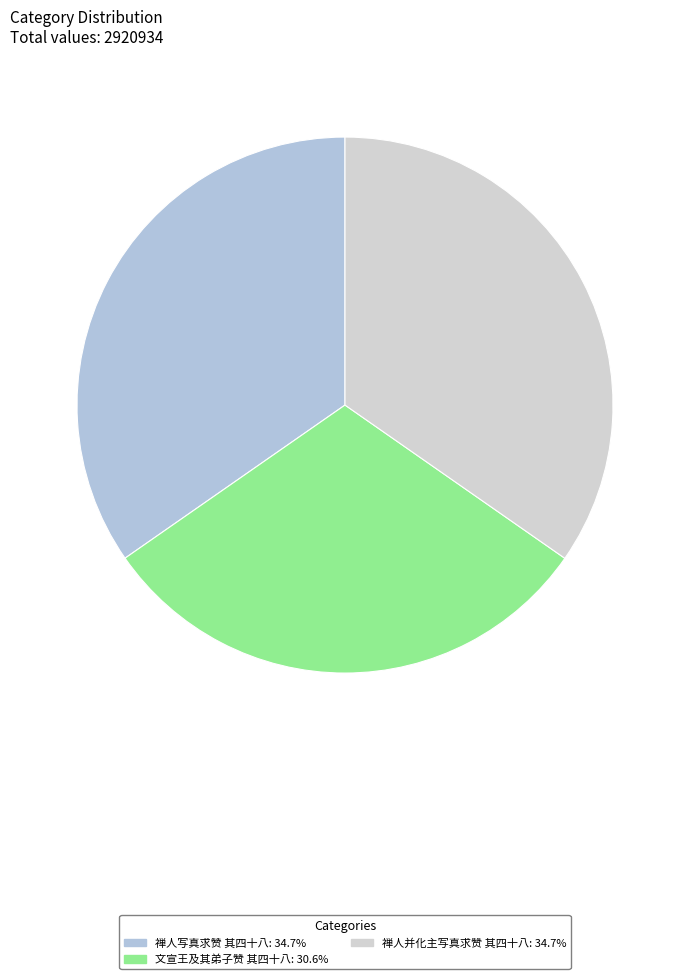

What is the largest slice in the pie chart?

禅人并化主写真求赞 其四十八